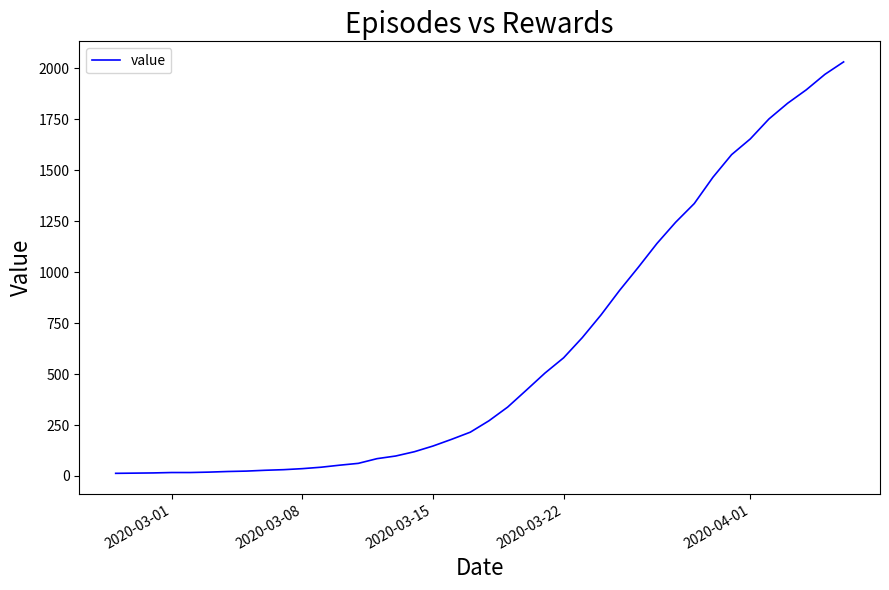

What is the difference between the maximum and minimum values?

2019